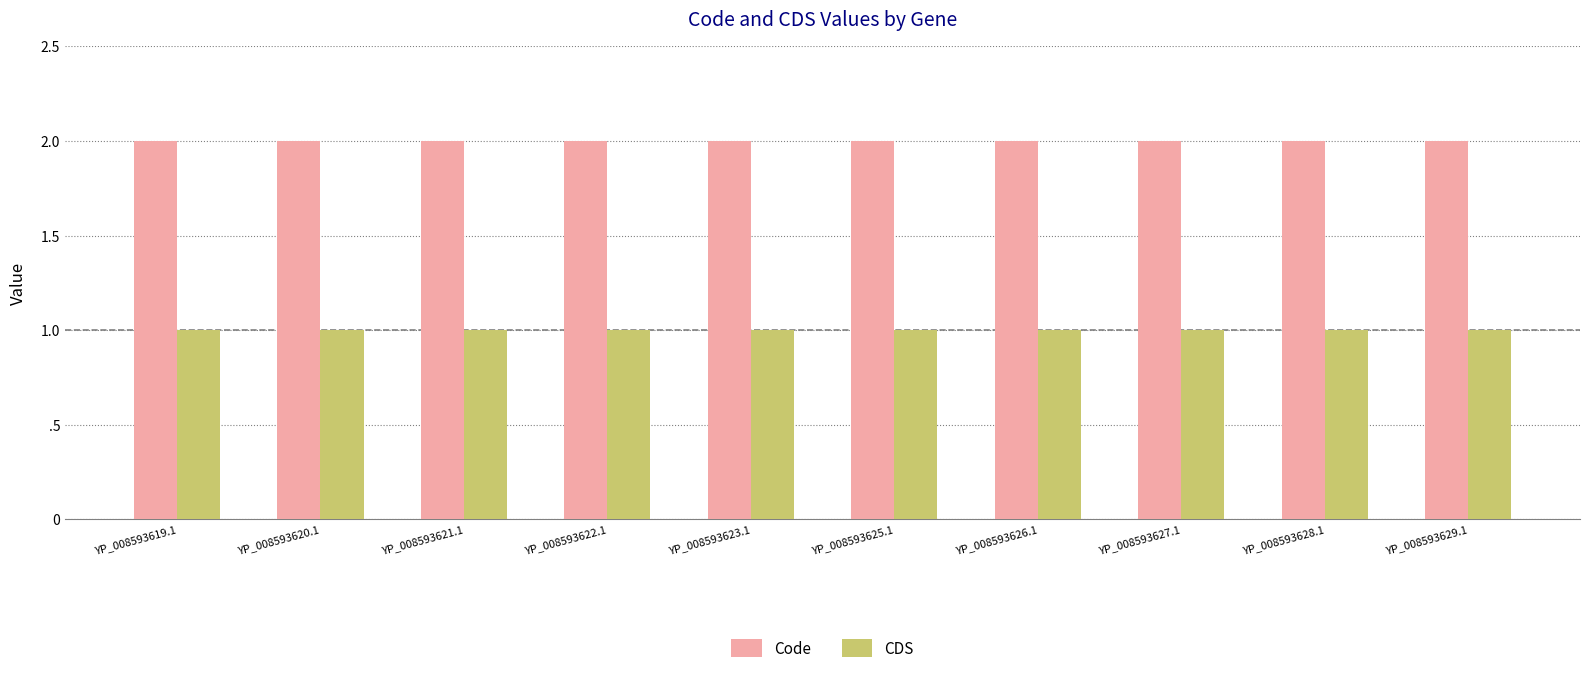

At how many categories does at least one series exceed 1?

10